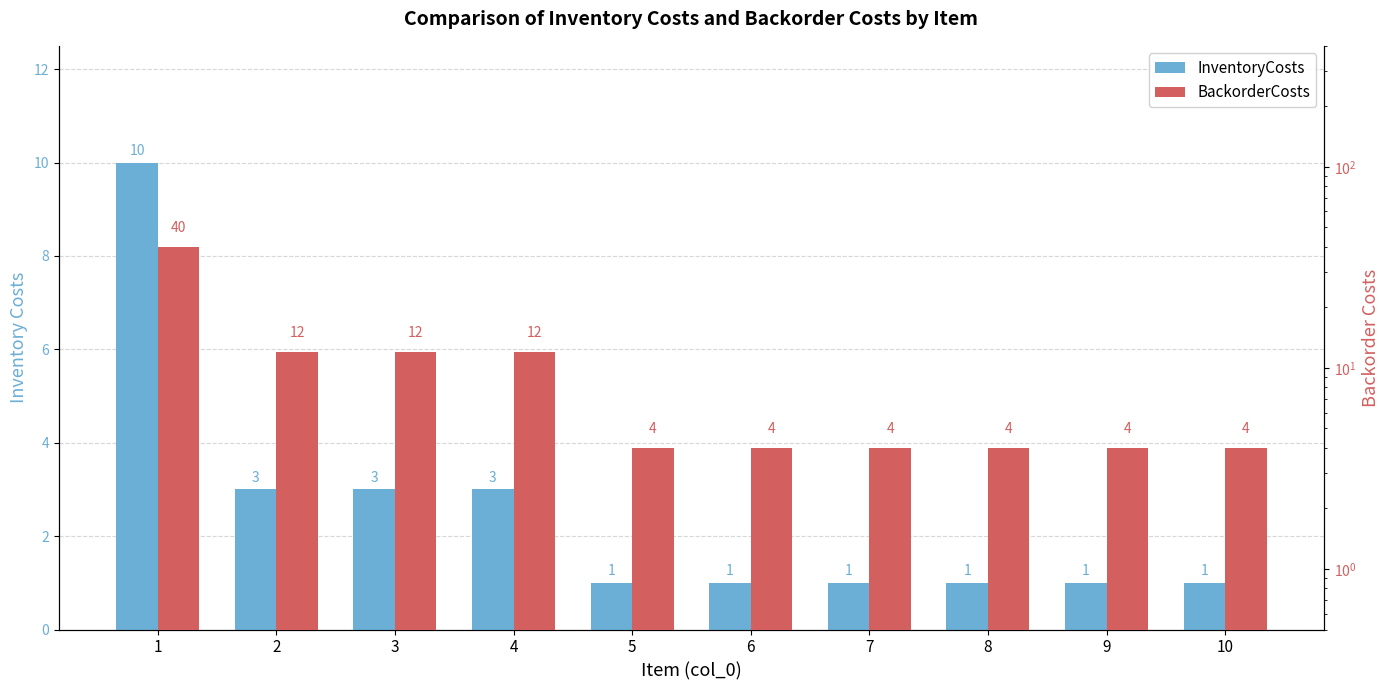

List the series in order of their peak value, lowest first.

InventoryCosts, BackorderCosts